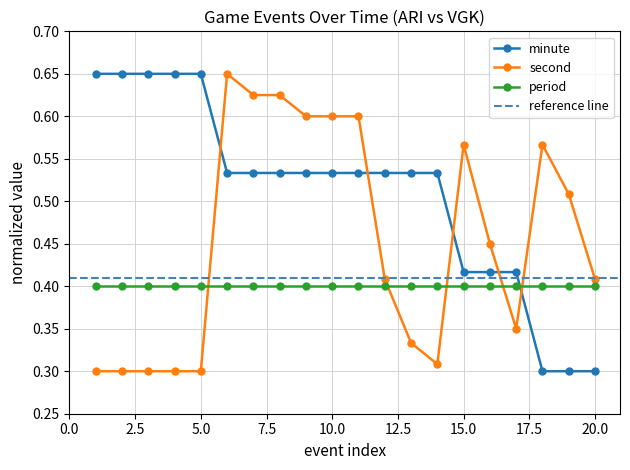

Between which two adjacent categories do minute and second first intersect?

5 and 6